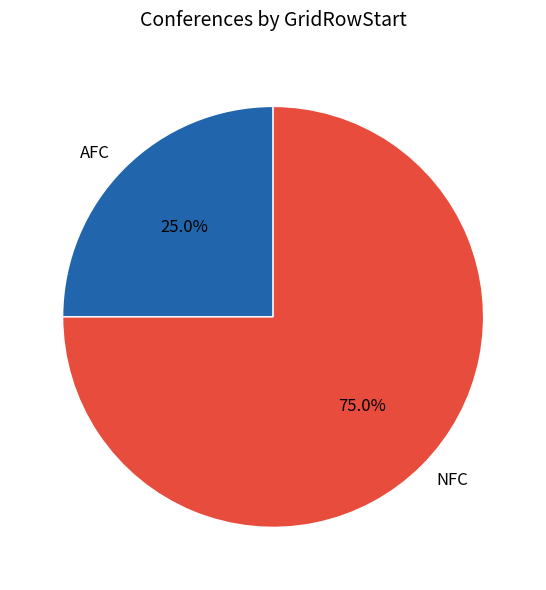

What percentage do AFC and NFC together represent?

100.0%